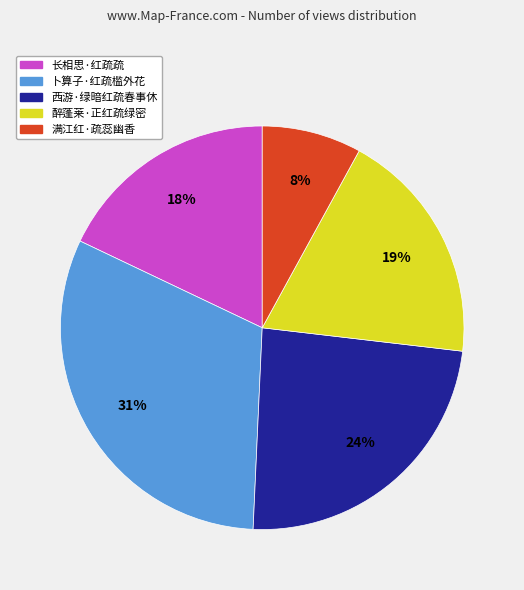

To the nearest percent, what percentage of the pie is 醉蓬莱·正红疏绿密?

19%